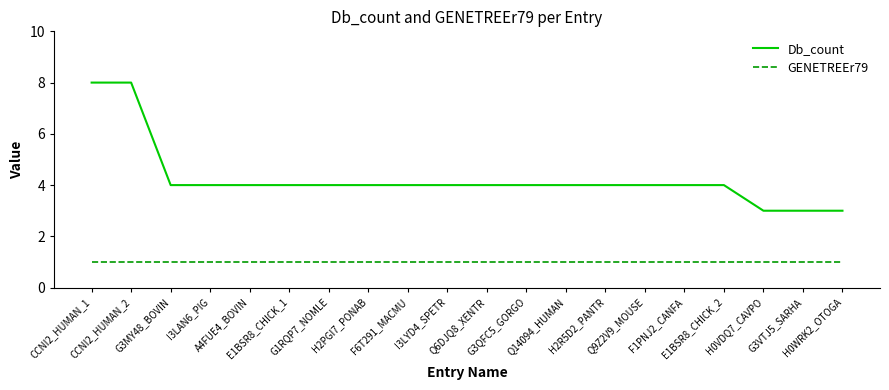

Reading left to right, transcribe all the data shown in this chart.

Db_count: 8	8	4	4	4	4	4	4	4	4	4	4	4	4	4	4	4	3	3	3
GENETREEr79: 1	1	1	1	1	1	1	1	1	1	1	1	1	1	1	1	1	1	1	1